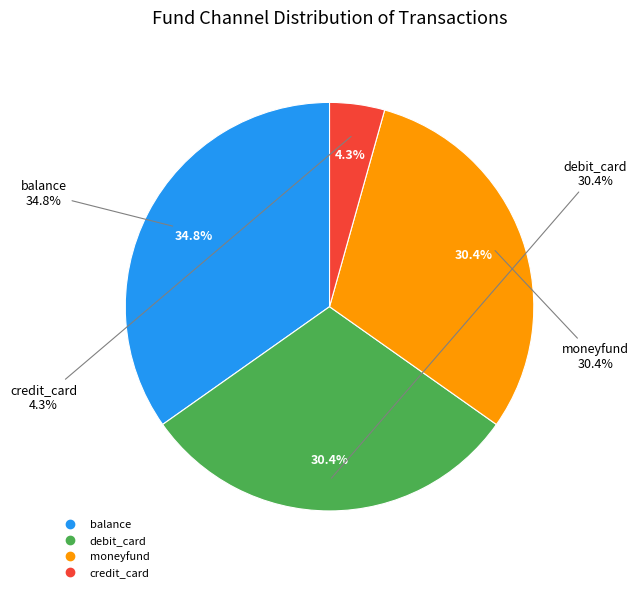

To the nearest percent, what is the difference between the credit_card and moneyfund slice percentages?

26%